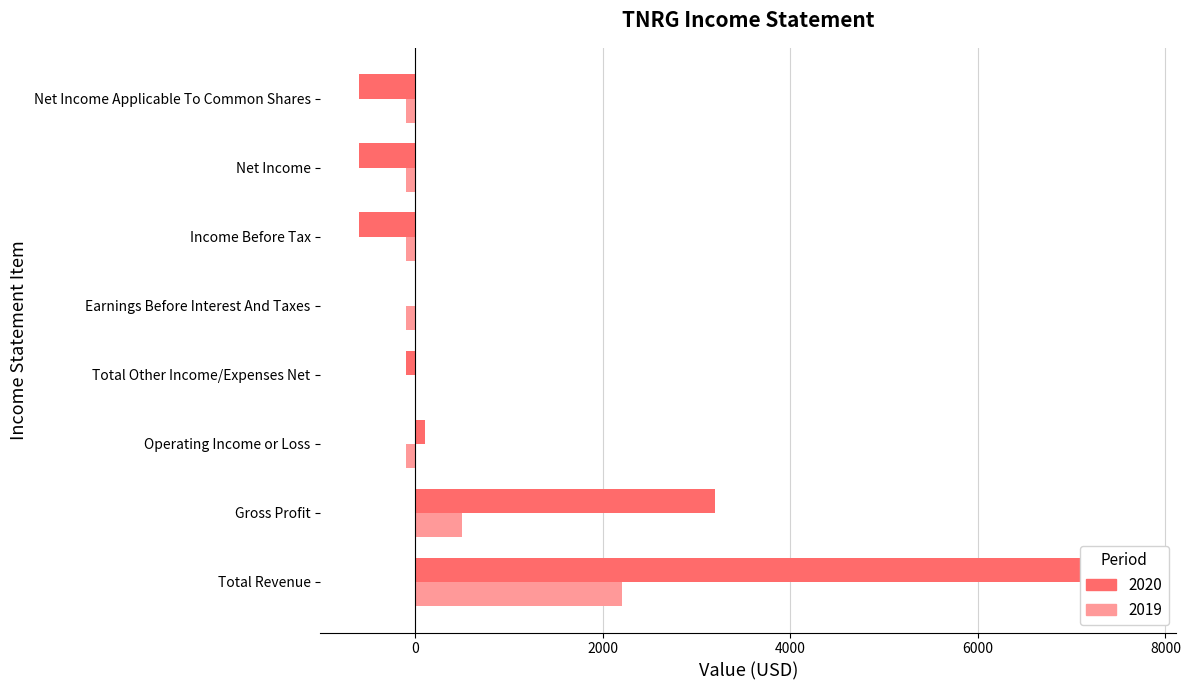

True or false: 2019 has a value of -100 at Earnings Before Interest And Taxes.

True